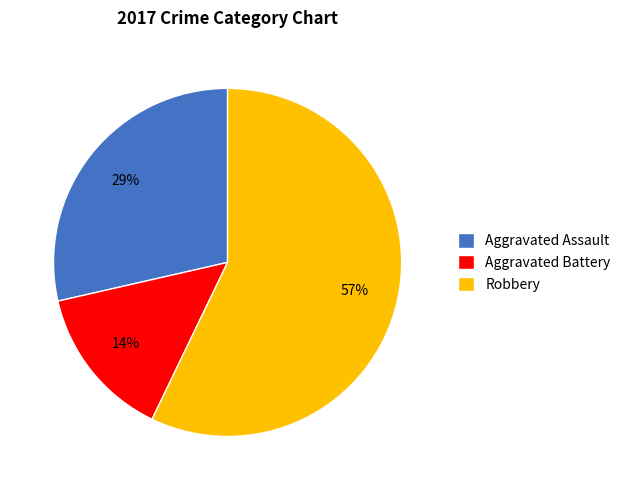

Which has a higher value, Robbery or Aggravated Battery?

Robbery